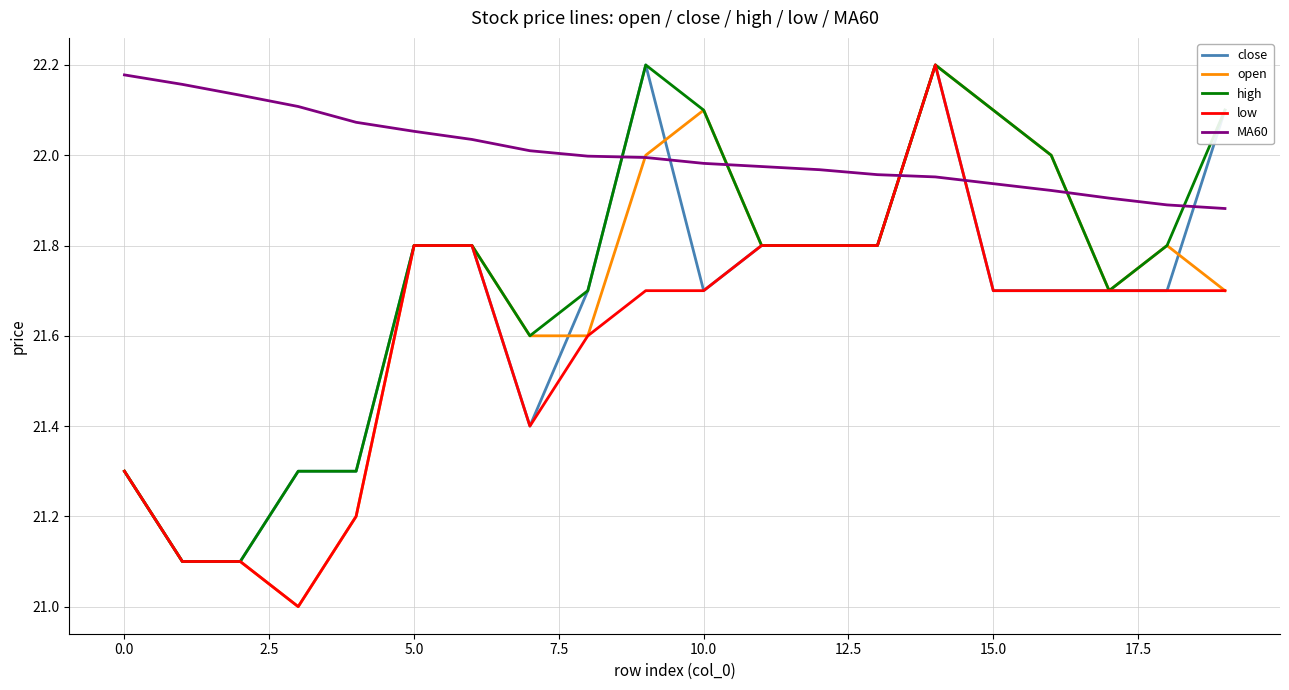

How many intersections are there between close and MA60?

5